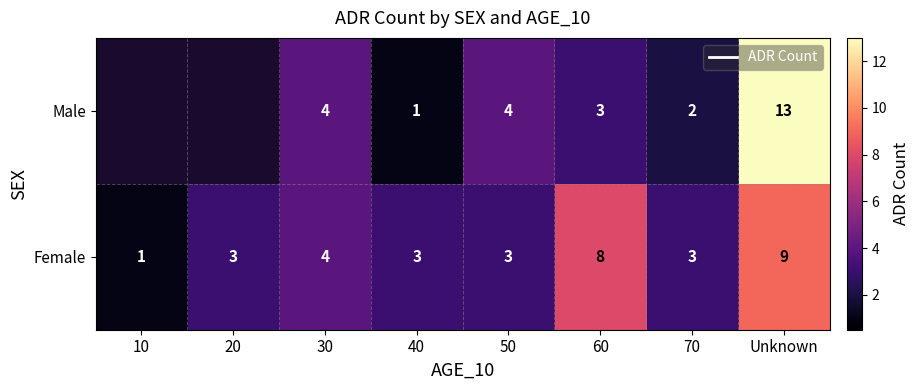

Rank the series at Unknown from highest to lowest value.

Male, Female